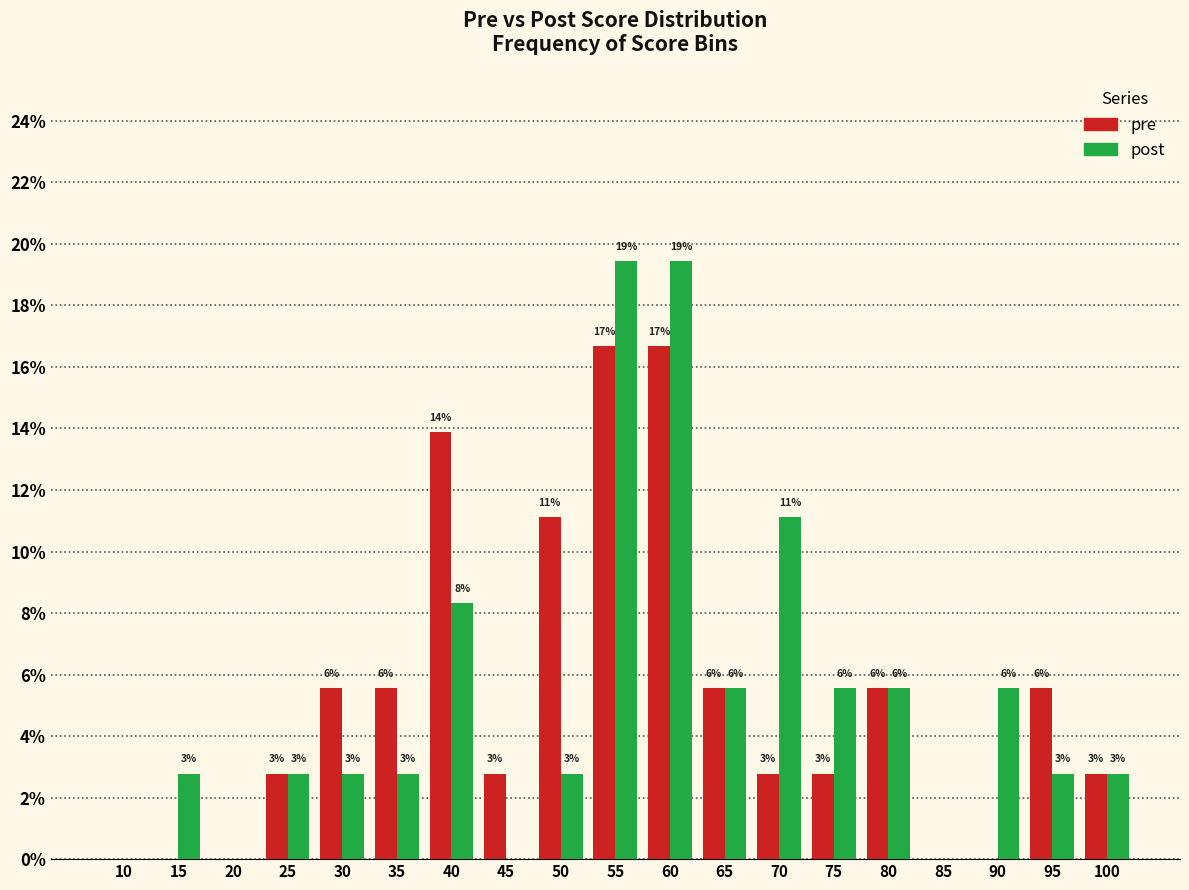

List the series in order of their peak value, lowest first.

pre, post